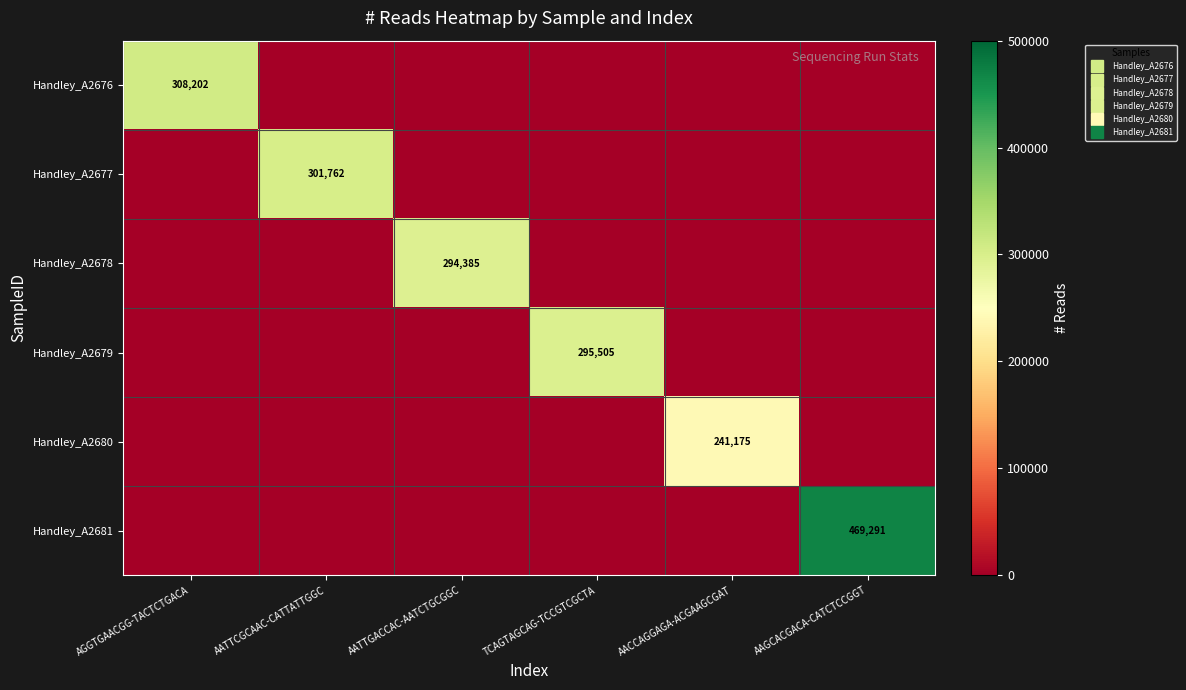

Which series changed the most between AGGTGAACGG-TACTCTGACA and AATTGACCAC-AATCTGCGGC?

Handley_A2676